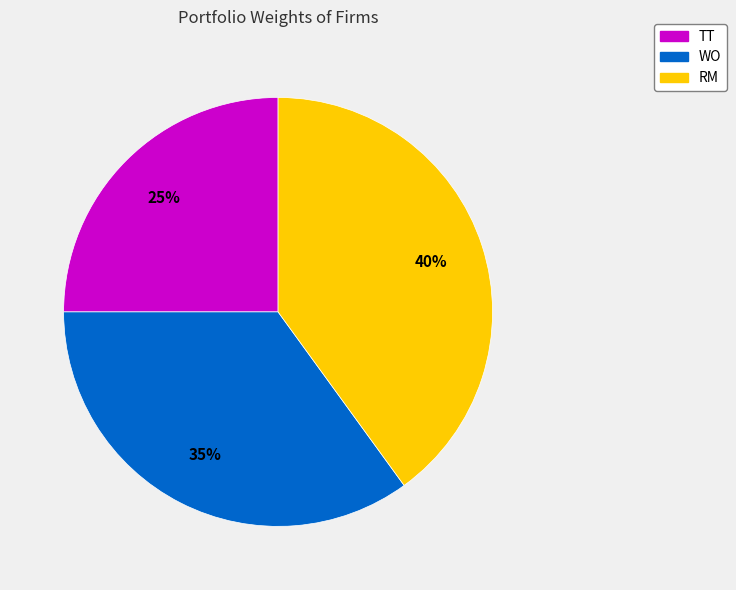

The TT slice represents 25% of the pie. True or false?

True